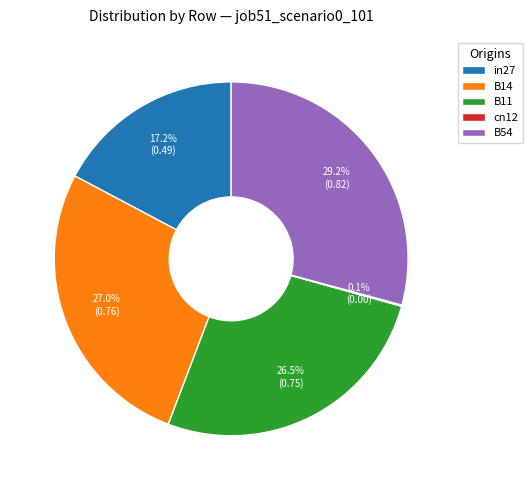

What percentage is the B14 slice, to the nearest percent?

27%